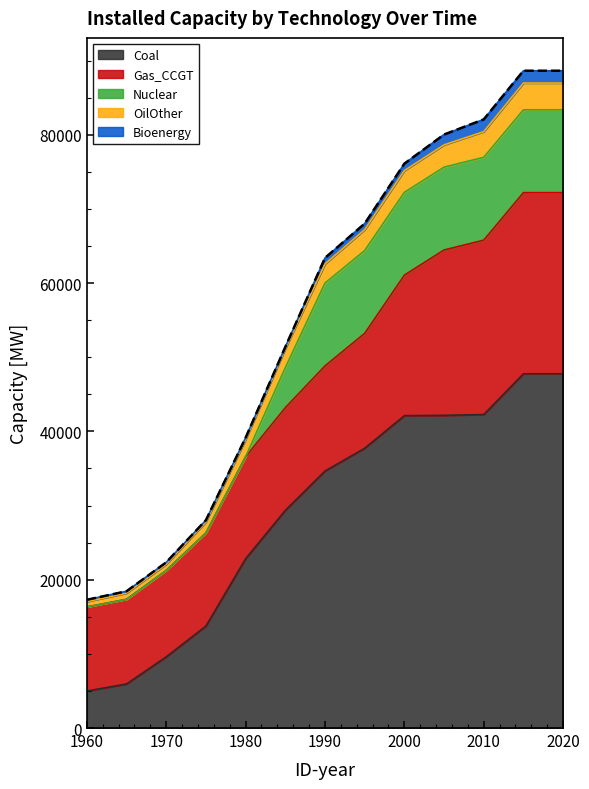

Read the Coal value at 1995.

37730.6